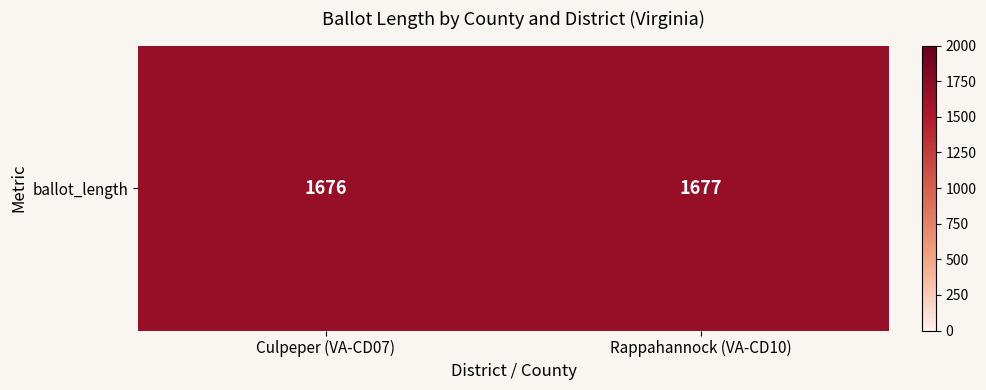

The chart shows a value of 1677 at Rappahannock (VA-CD10). True or false?

True